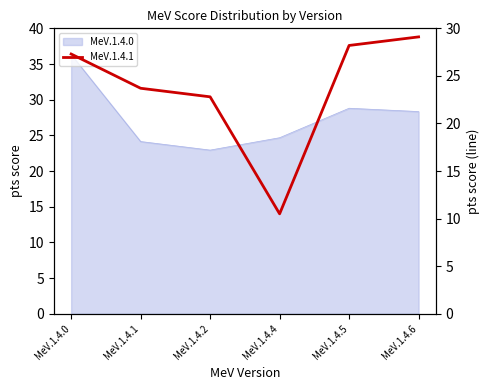

Between MeV.1.4.2 and MeV.1.4.6, which is larger?

MeV.1.4.6